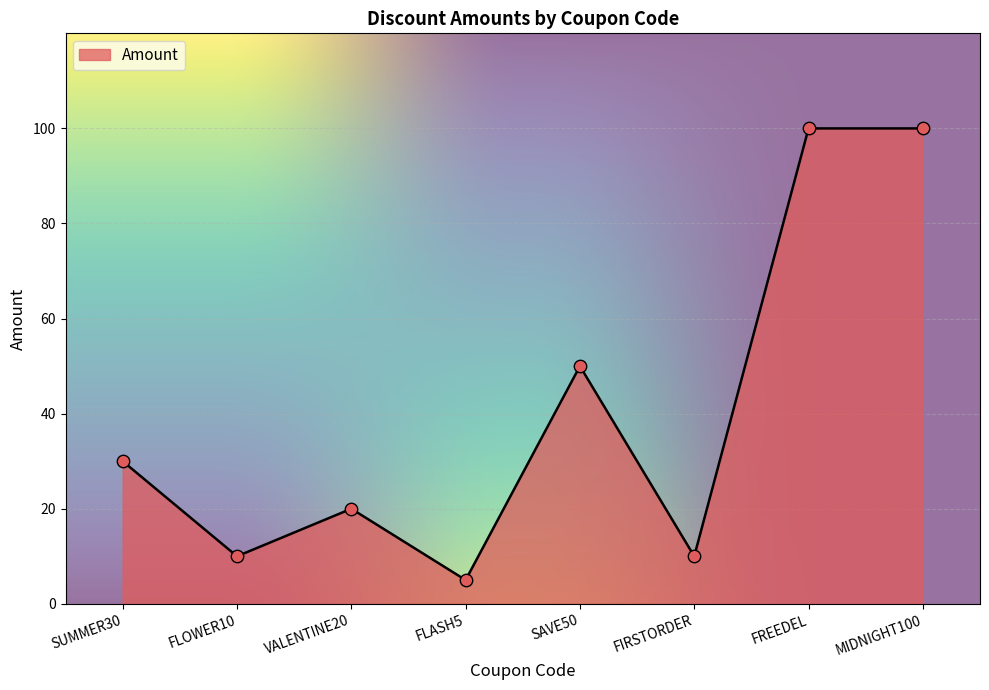

Which has a higher value, SAVE50 or SUMMER30?

SAVE50